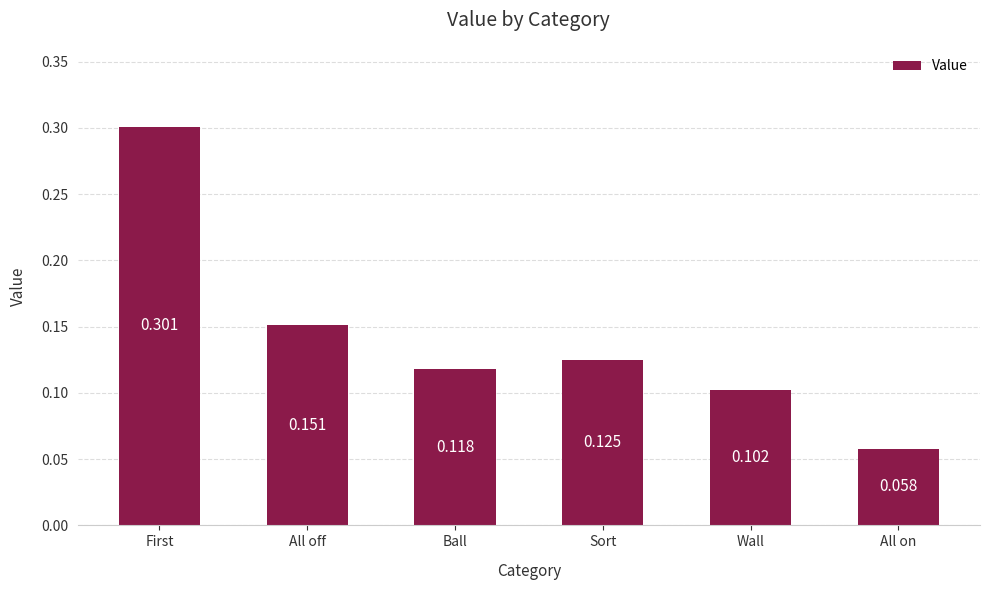

Where is the data nearest to the value 0?

All on